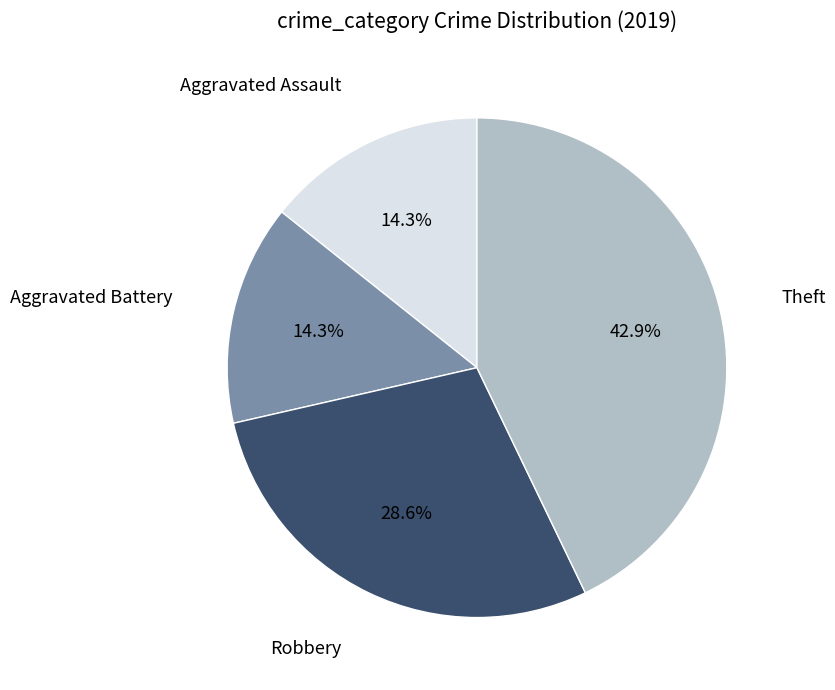

To the nearest percent, what is the difference between the largest and smallest slice percentages?

29%